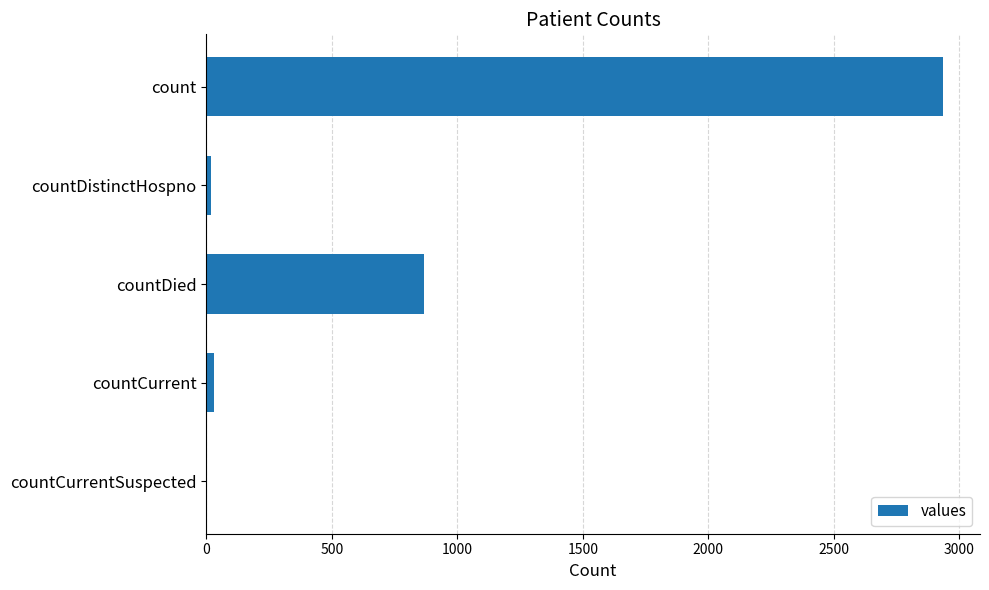

True or false: the data shows 1837 at countCurrentSuspected.

False